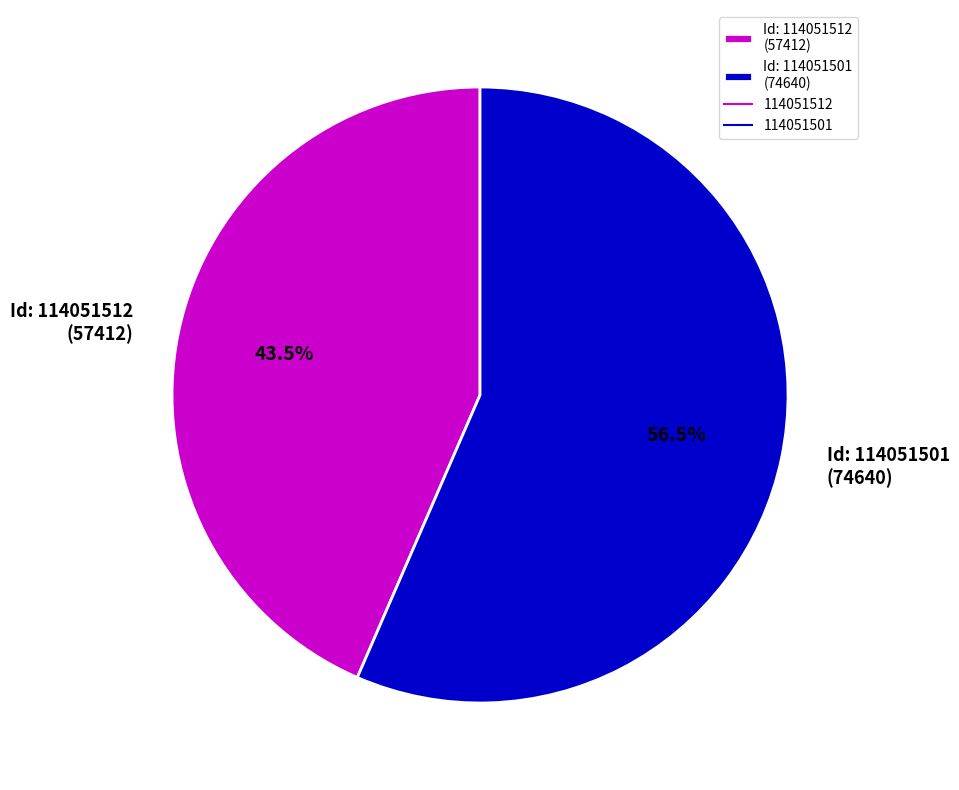

Does any single category account for the majority?

Yes